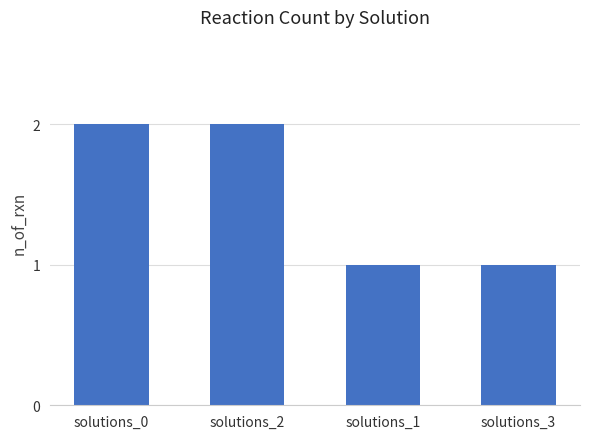

The value at solutions_1 is 0. True or false?

False